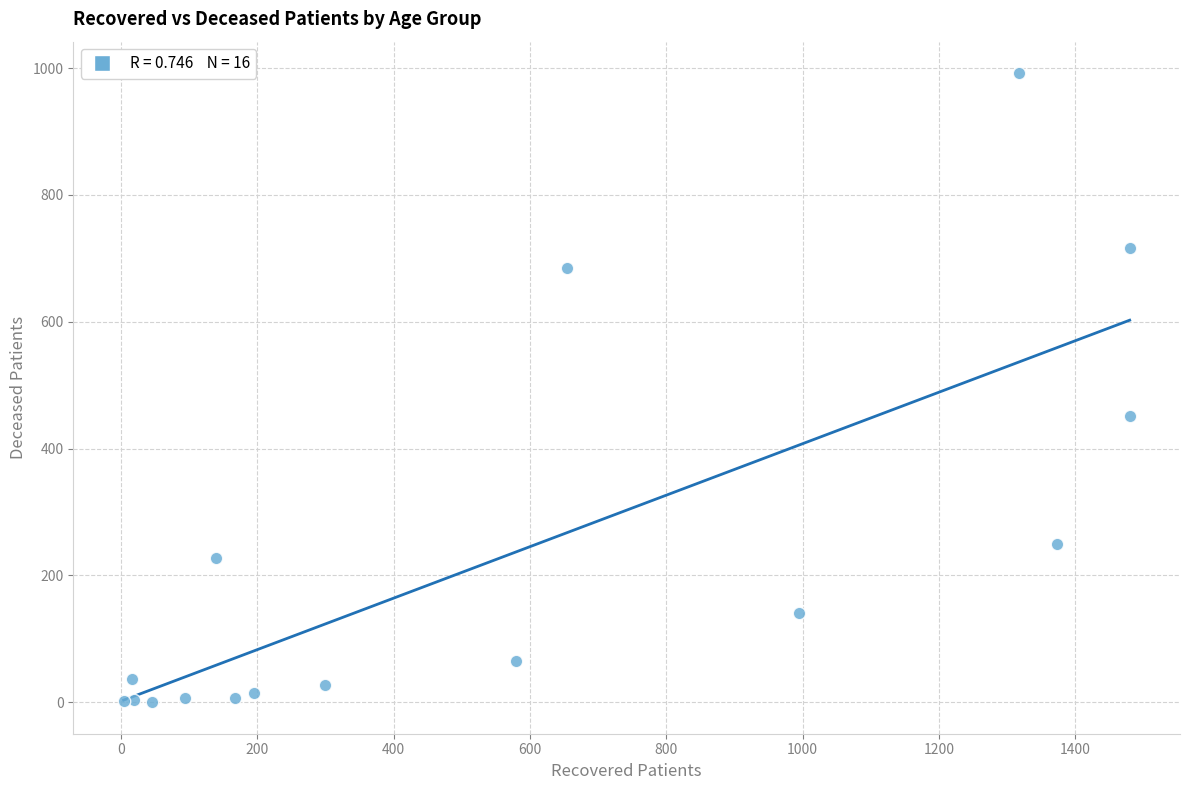

What Y value in the scatter plot is closest to 496?

452